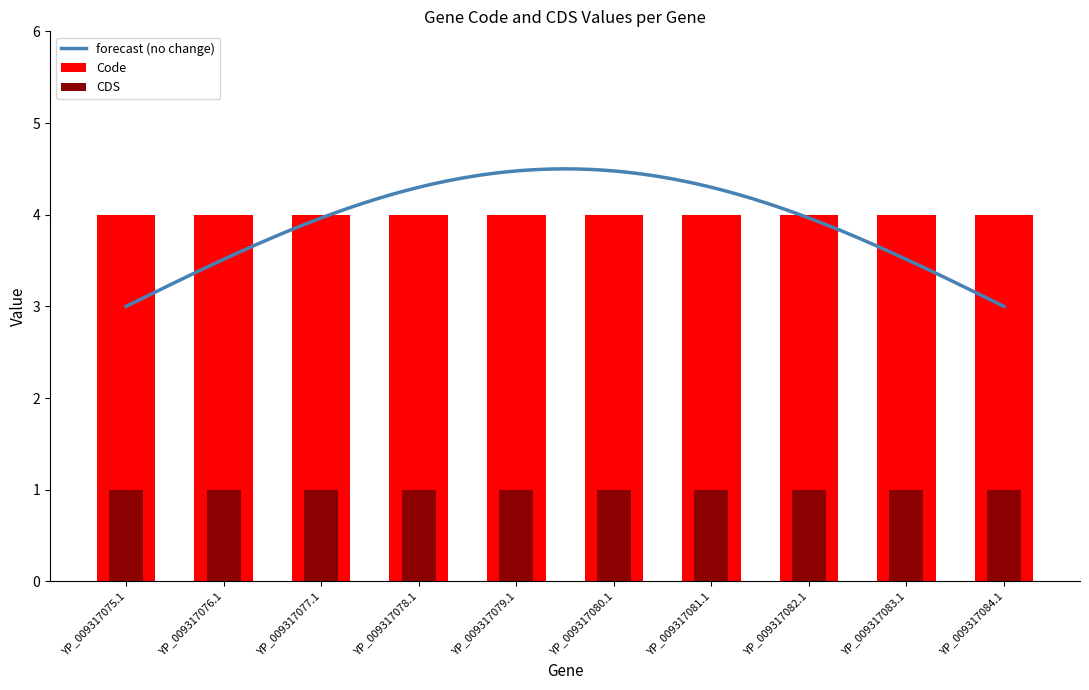

Rank the series at YP_009317082.1 from highest to lowest value.

Code, CDS